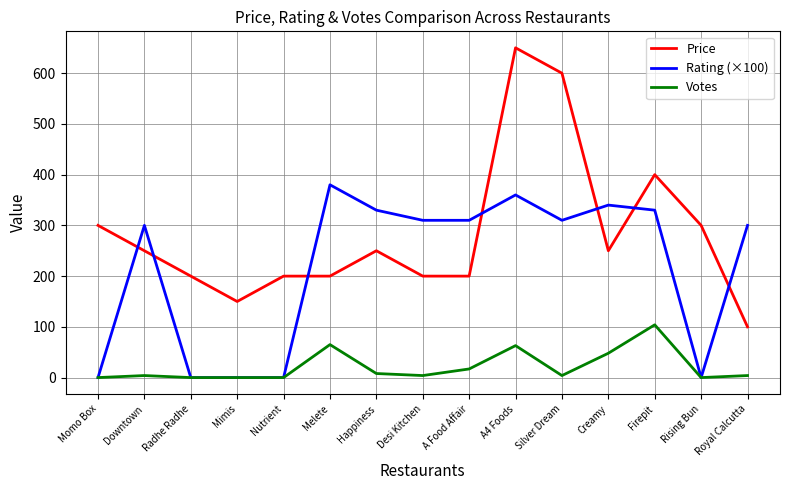

What is the total value across all series at Silver Dream?

914